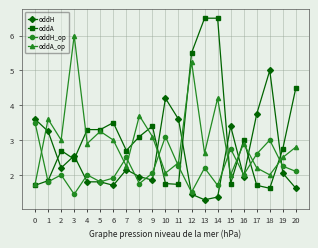

True or false: oddA_op has more than 2 interior local peaks.

True